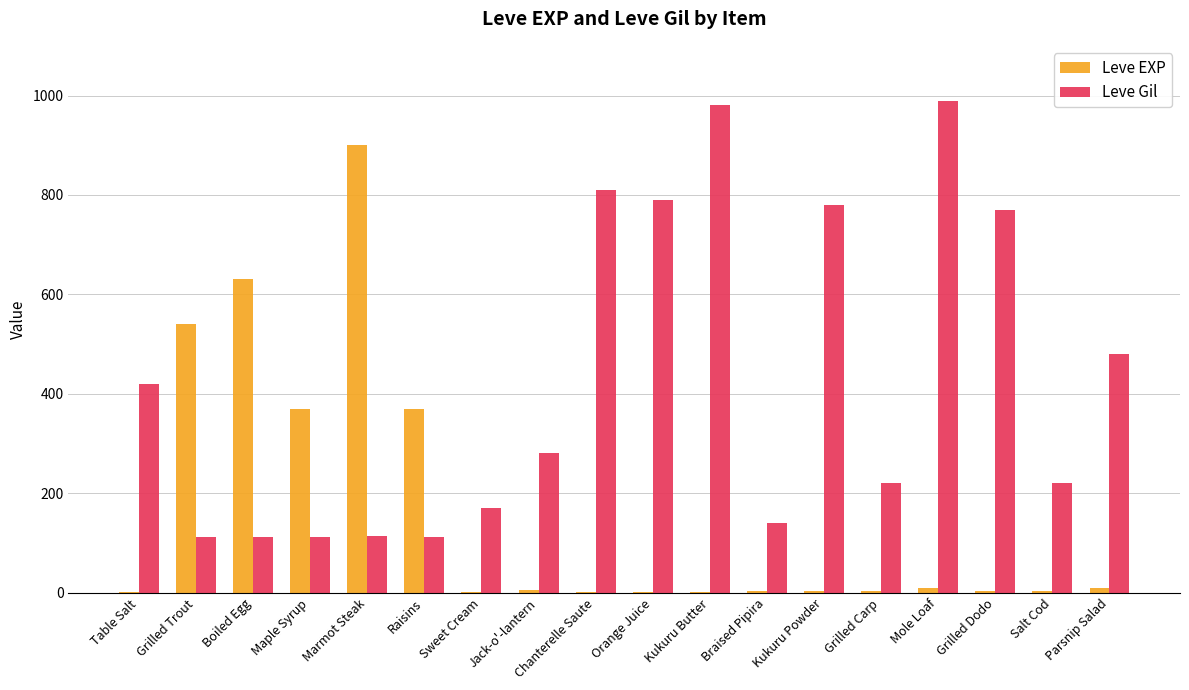

Is it true that Leve Gil equals 325 at Kukuru Powder?

False